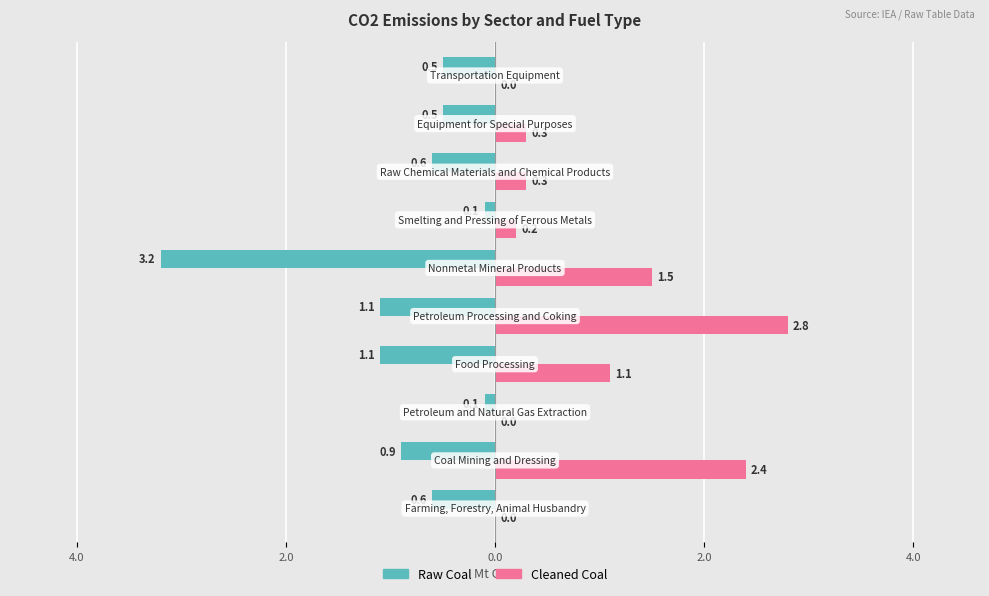

What are all the series names shown in the legend?

Raw Coal, Cleaned Coal